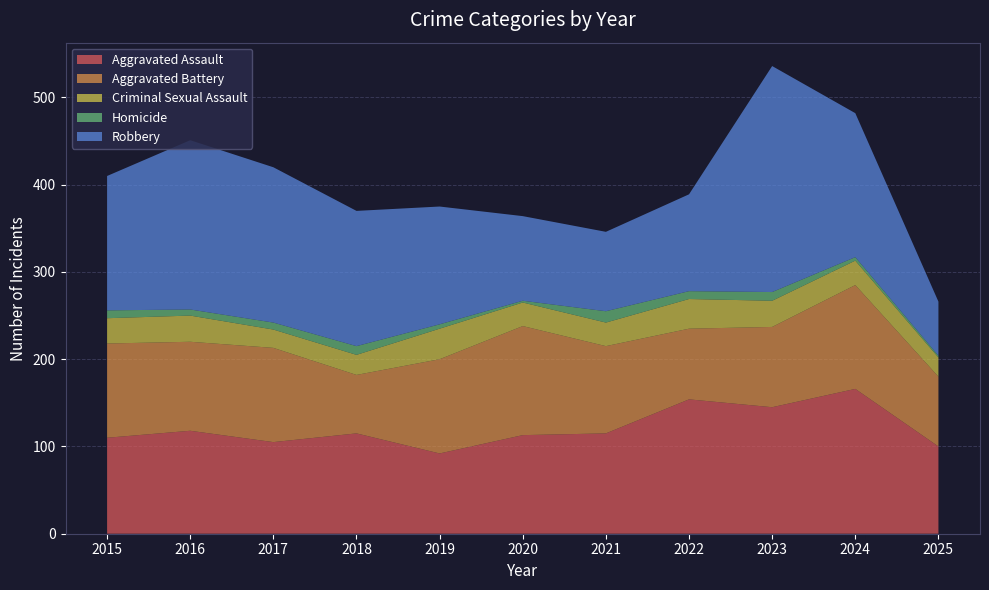

Reading left to right, extract all data points from this chart.

Aggravated Assault: 110	118	105	115	92	113	115	154	145	166	100
Aggravated Battery: 108	102	108	67	108	125	100	81	92	119	80
Criminal Sexual Assault: 29	30	21	23	35	27	27	34	30	28	22
Homicide: 9	7	8	10	5	2	13	9	10	4	2
Robbery: 154	194	178	155	135	97	91	111	259	165	62